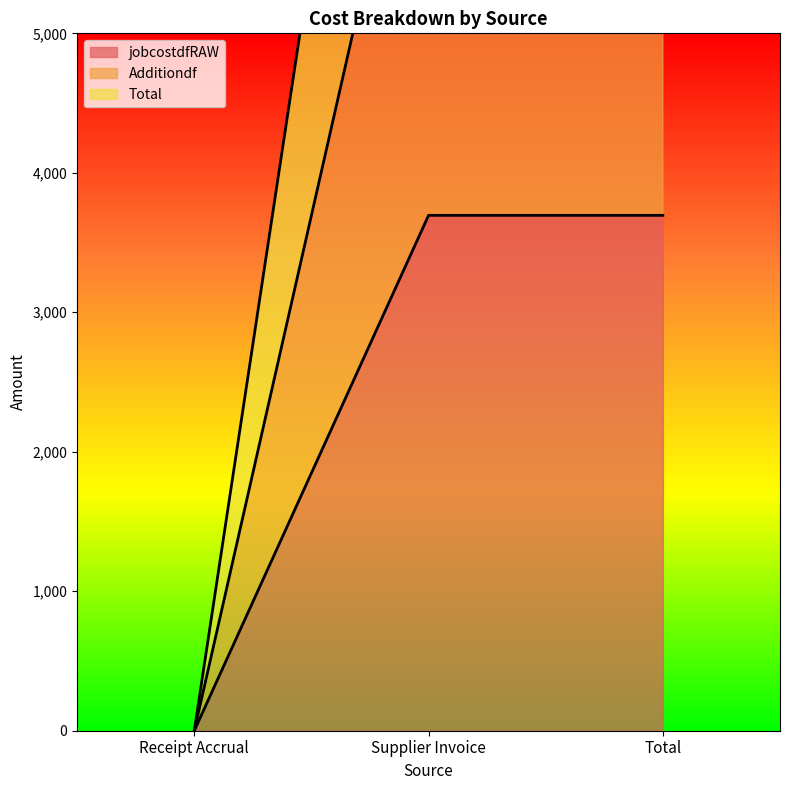

The value of Total at Total is 11085.3. True or false?

True